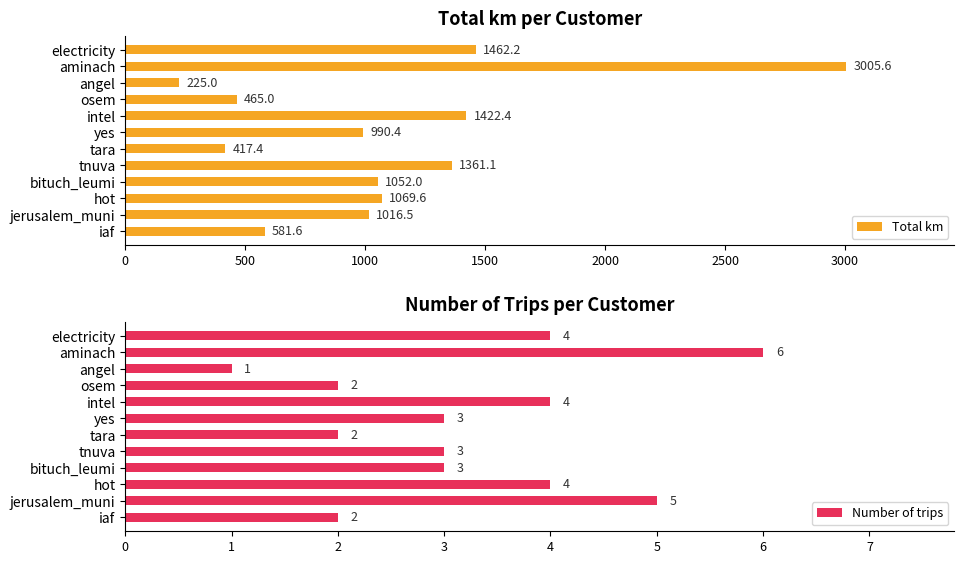

What is the difference between the second highest and second lowest values in the Total km series?

1044.8